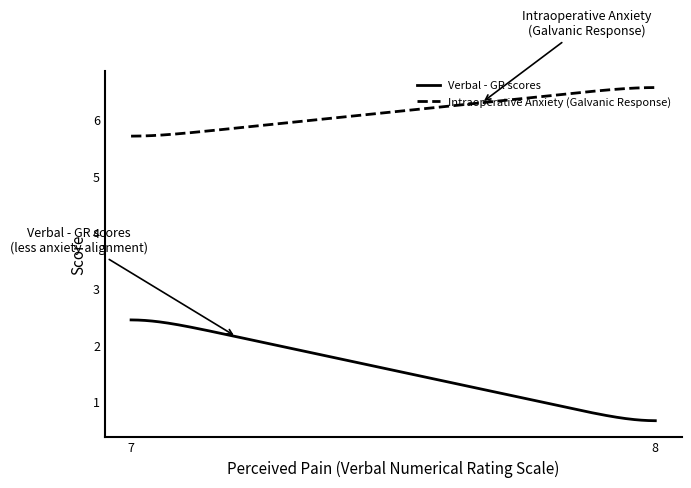

True or false: Verbal - GR scores and Intraoperative Anxiety (Galvanic Response) cross at least once.

False